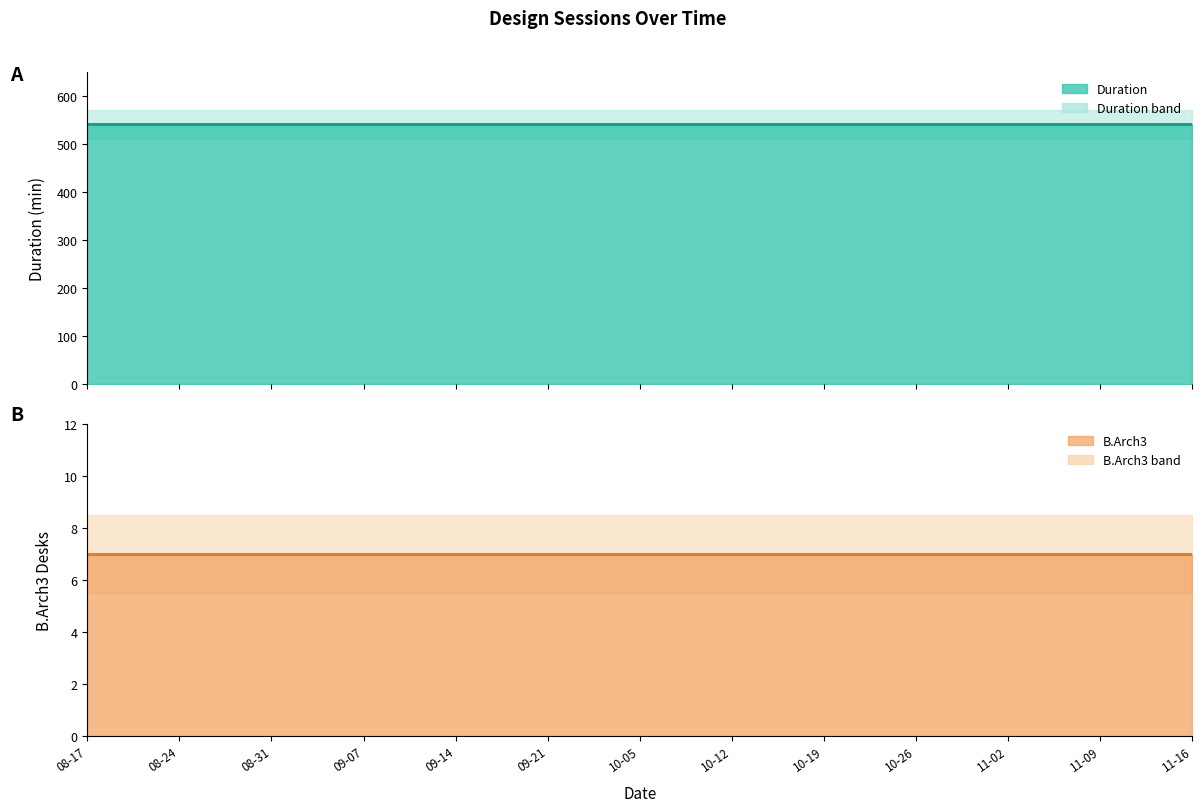

The B.Arch3 (line) series shows 7 at 09-21. True or false?

True